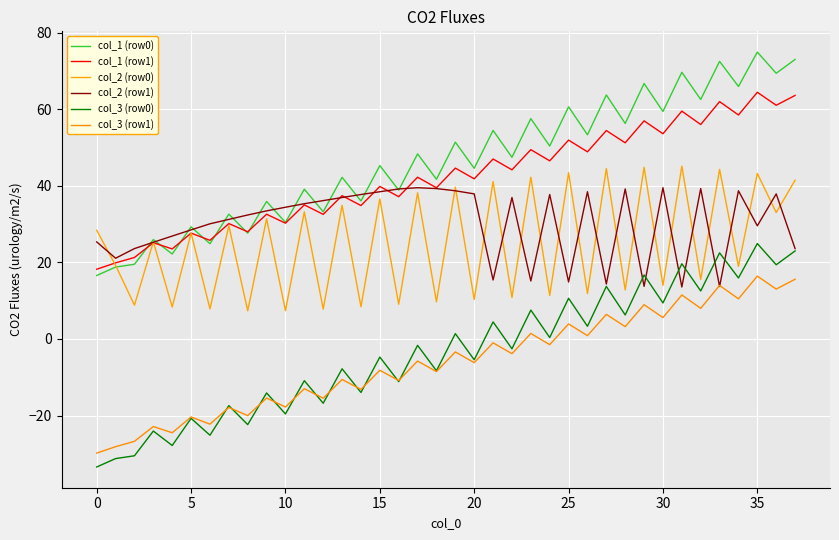

What are all the series names shown in the legend?

col_1 (row0), col_1 (row1), col_2 (row0), col_2 (row1), col_3 (row0), col_3 (row1)